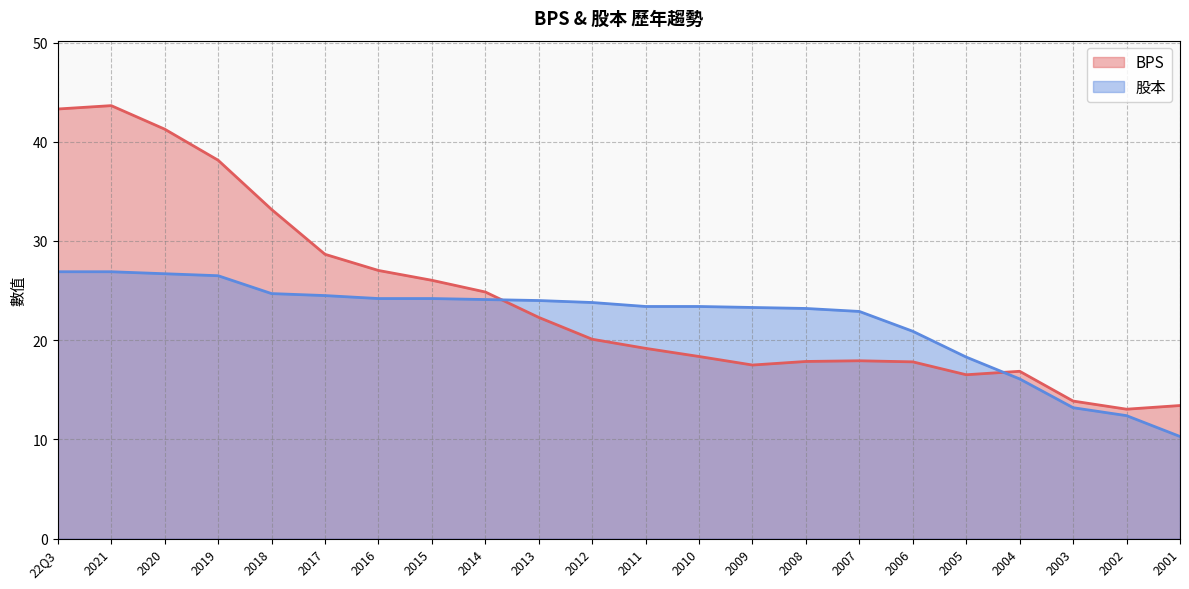

Rank the series by their average value, from highest to lowest.

BPS, 股本